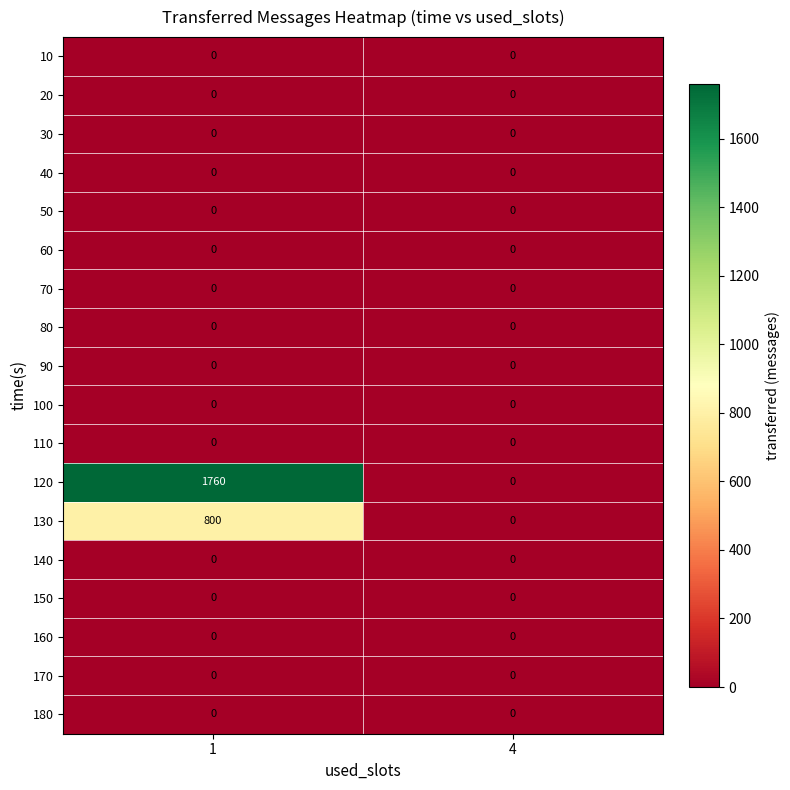

True or false: 180 has a value of 0 at 1.

True